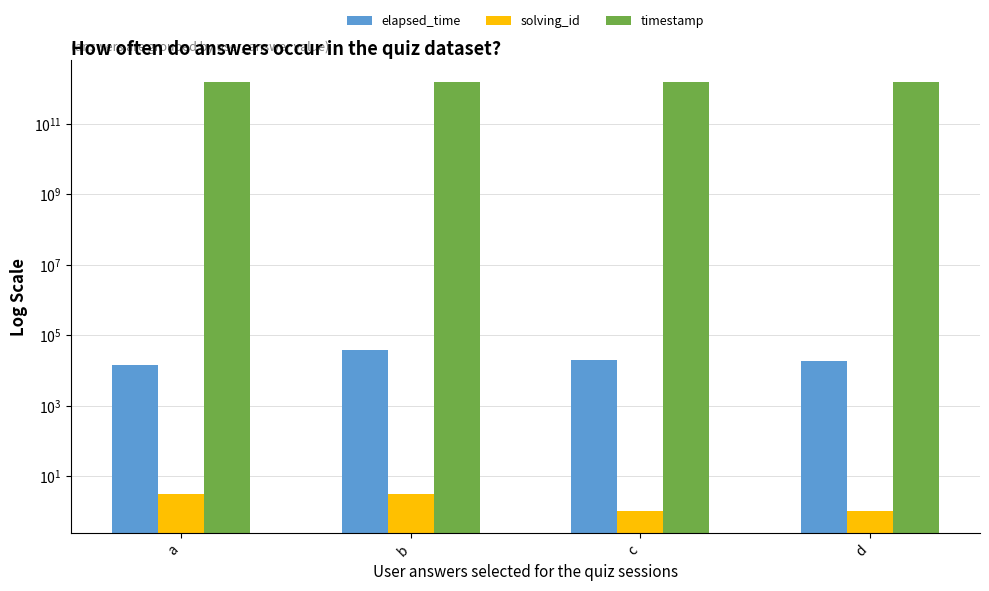

Rank the series by their maximum value, from highest to lowest.

timestamp, elapsed_time, solving_id